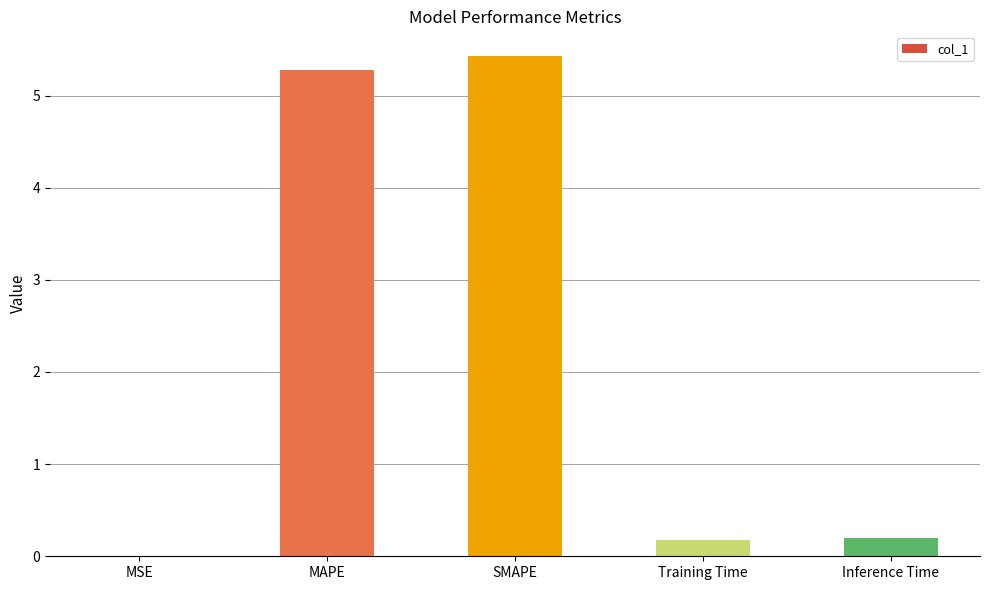

True or false: the data shows 0.2 at Inference Time.

True